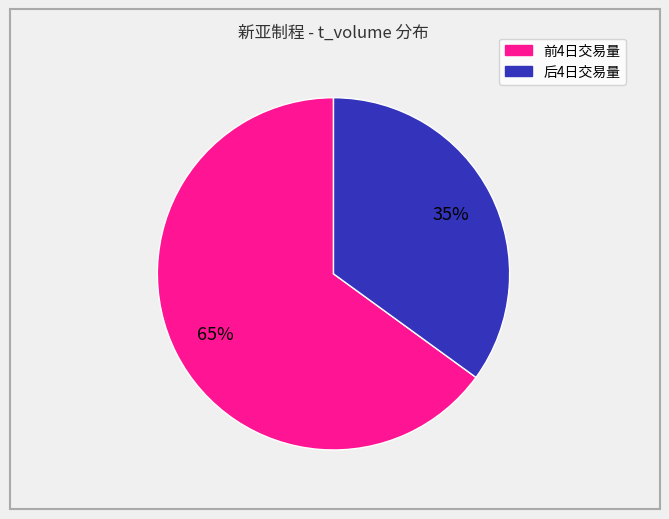

Is there any slice that represents more than half of the pie?

Yes